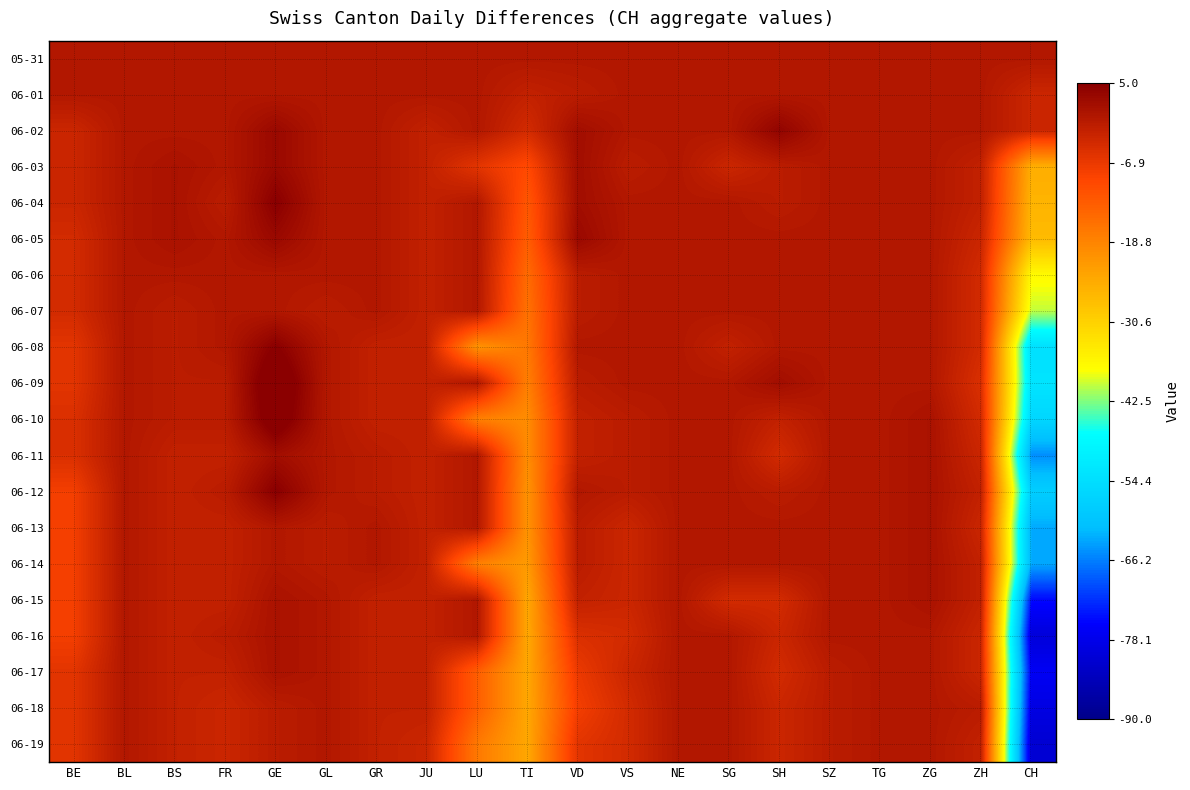

Which label corresponds to the smallest value in the chart?

CH